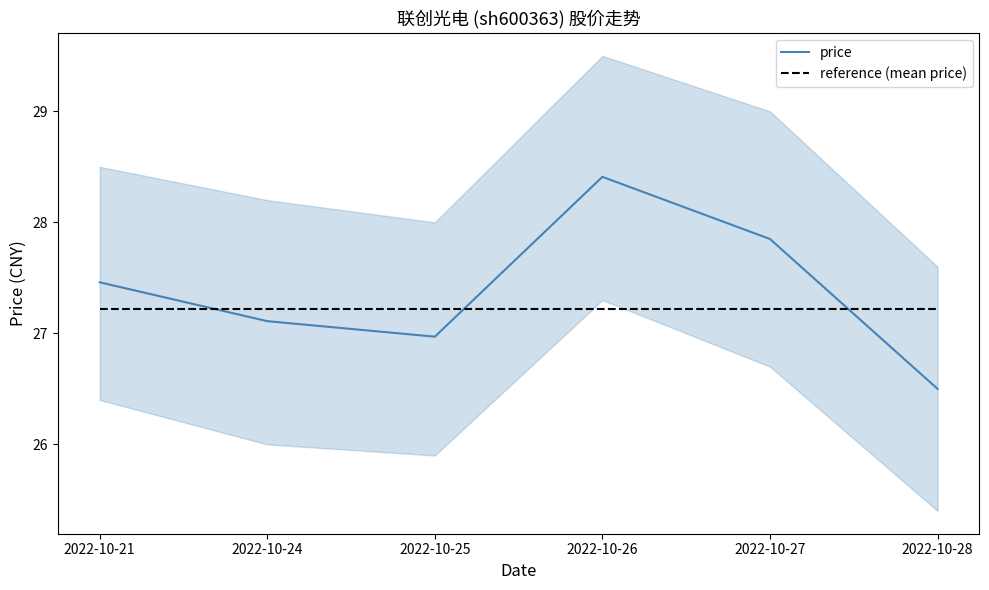

What is the spread (max minus min) of values at 2022-10-28?

0.7